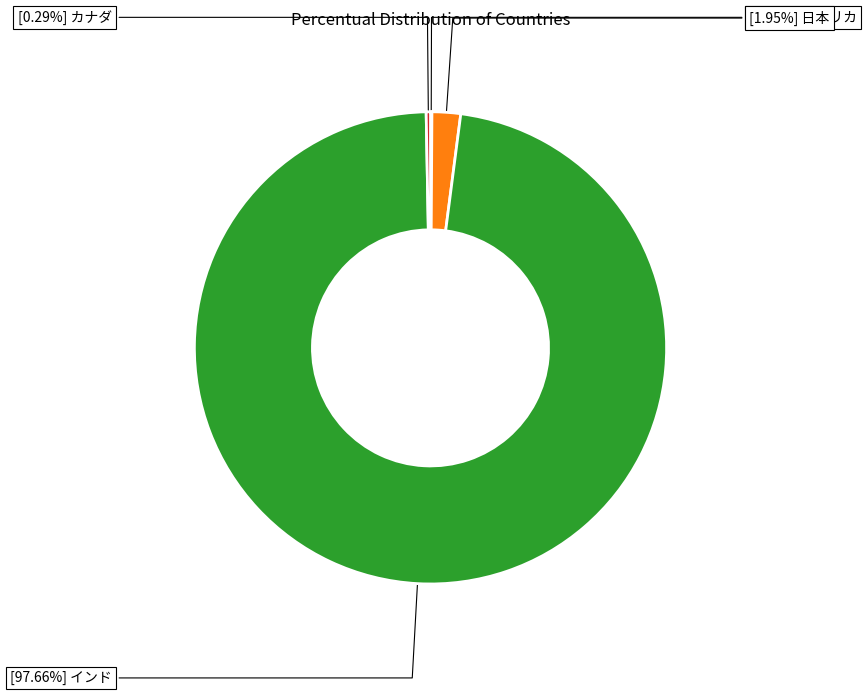

Which category has the biggest portion of the pie?

インド